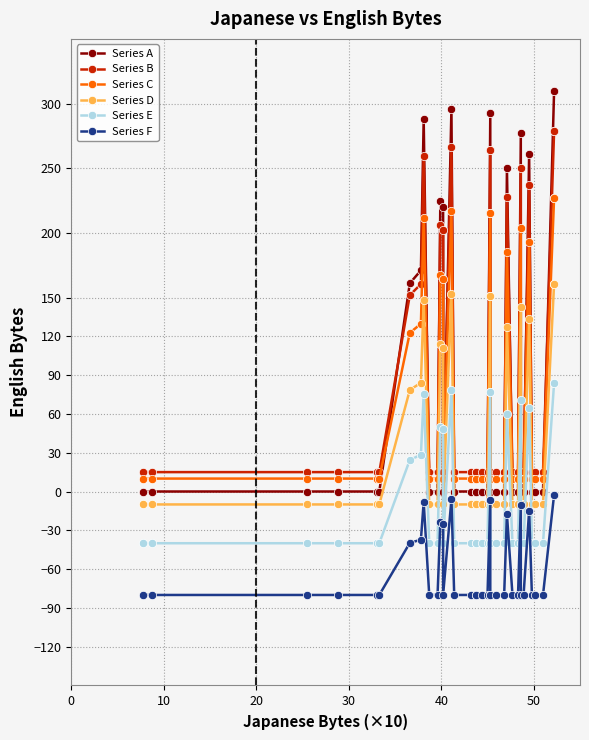

How many values in Series A are above zero?

13